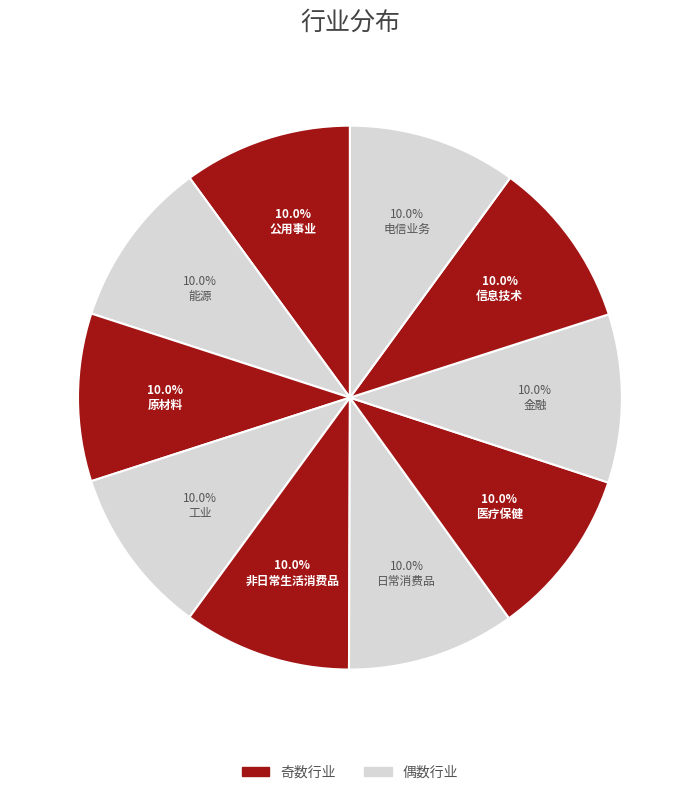

How many segments does this pie chart have?

10